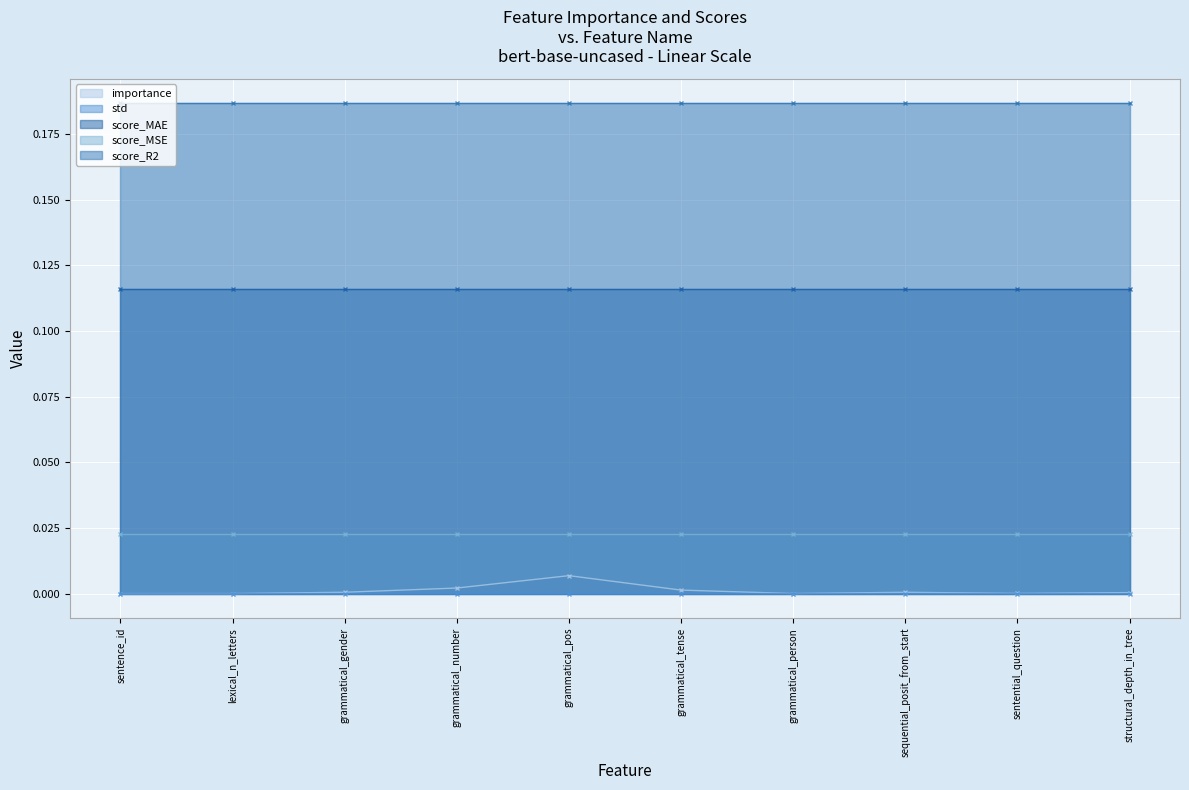

What are all the series names shown in the legend?

importance, std, score_MAE, score_MSE, score_R2